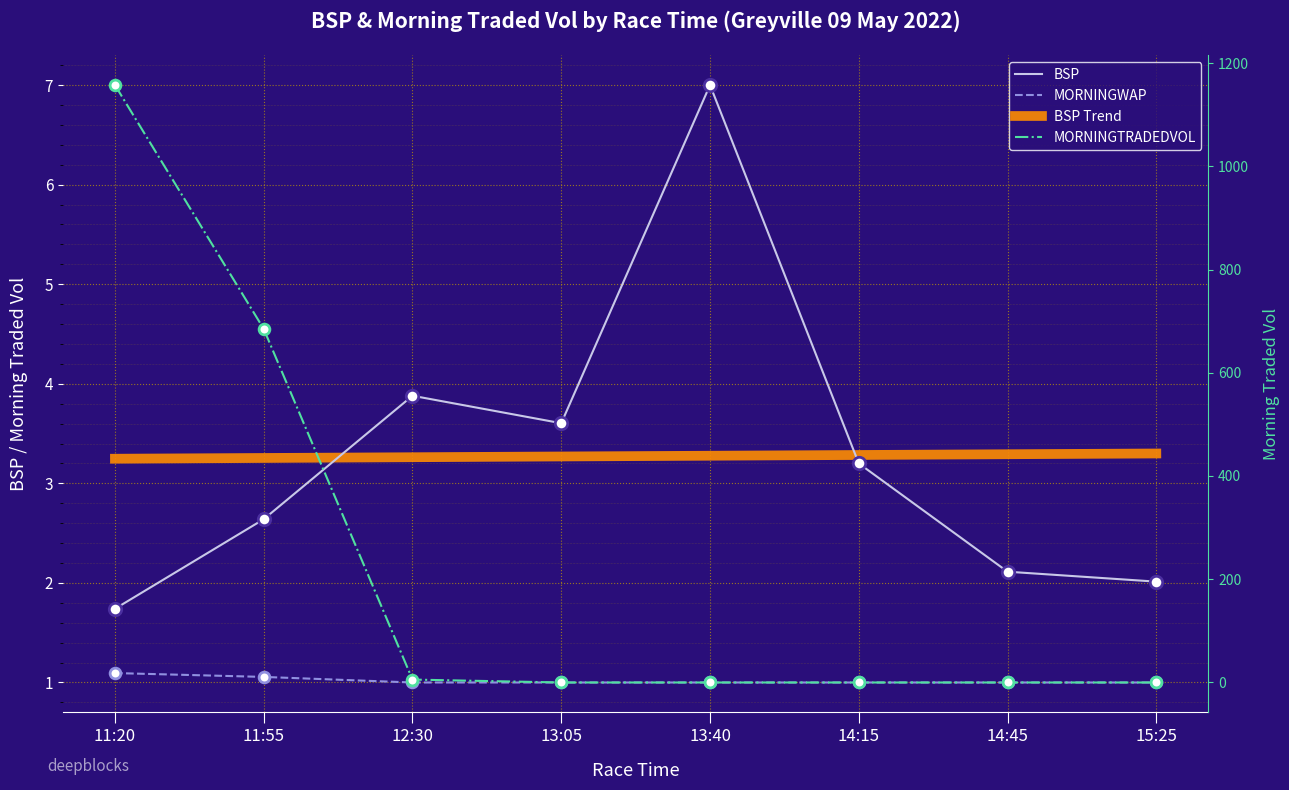

What are all the series names shown in the legend?

BSP, MORNINGWAP, BSP Trend, MORNINGTRADEDVOL